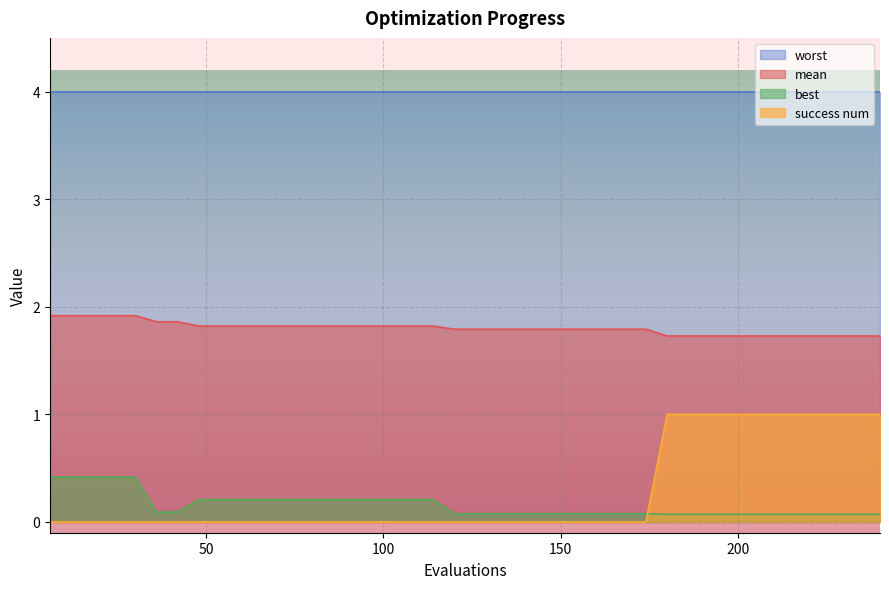

What is the difference between the second highest and minimum values in the best series?

0.3